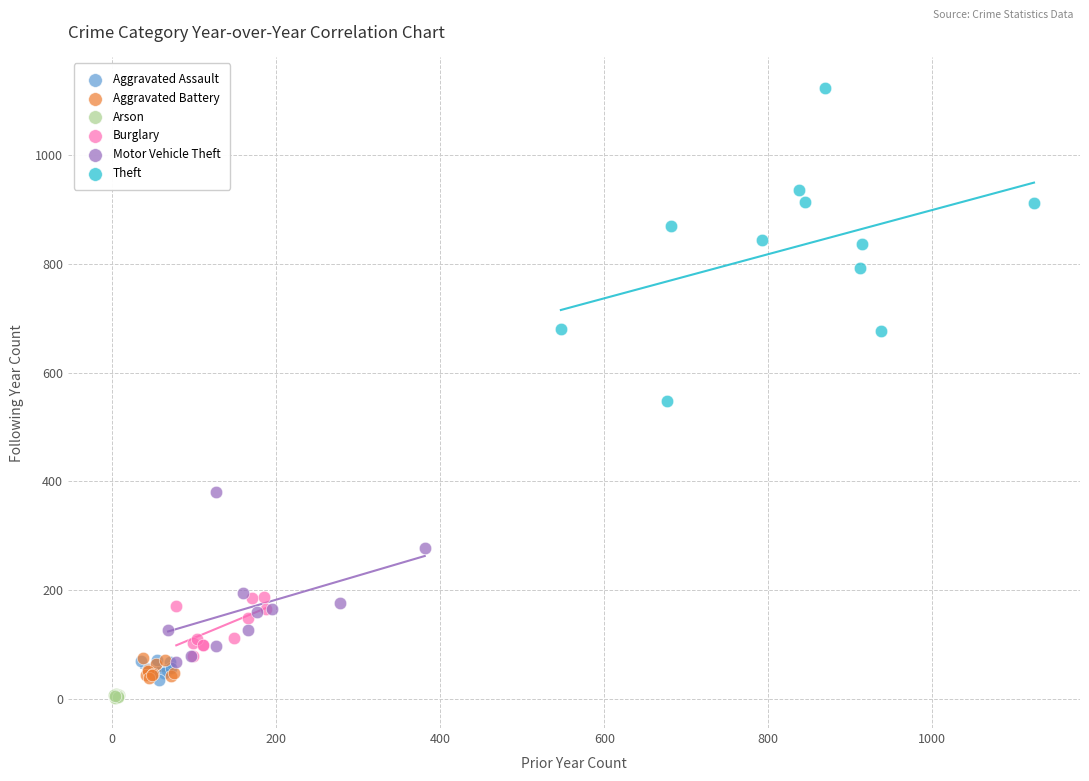

Which series reaches the minimum Y coordinate?

Arson